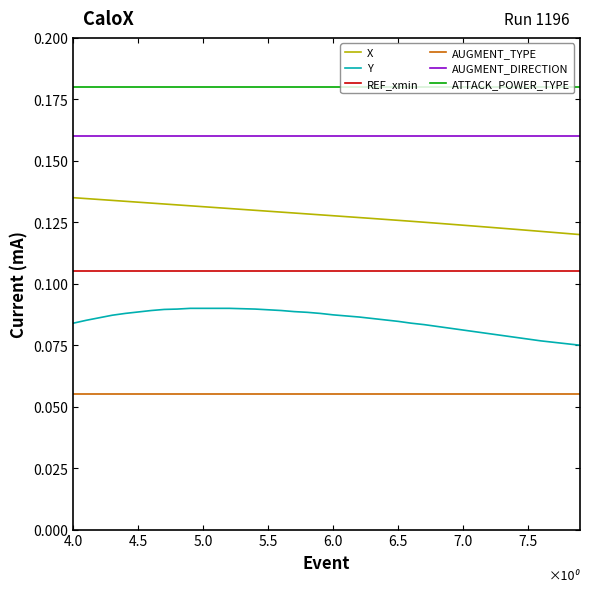

True or false: X and AUGMENT_TYPE intersect in this chart.

False